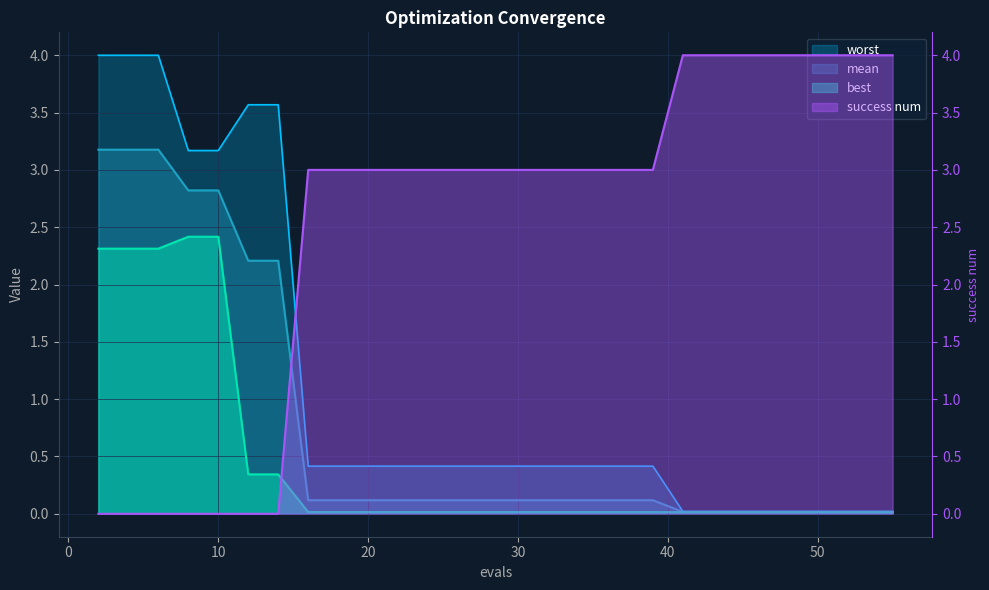

Rank the series by their maximum value, from lowest to highest.

best, mean, worst, success num